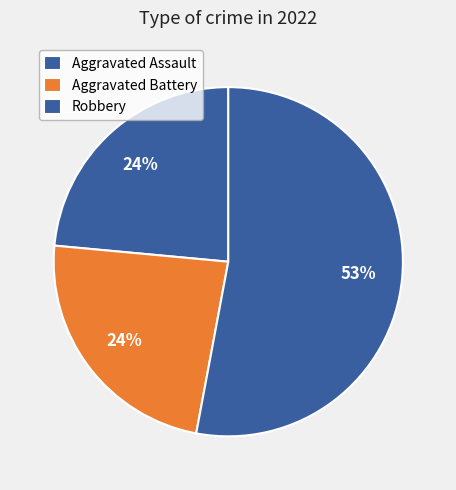

Do Aggravated Battery and Aggravated Assault together represent more than half of the pie?

No